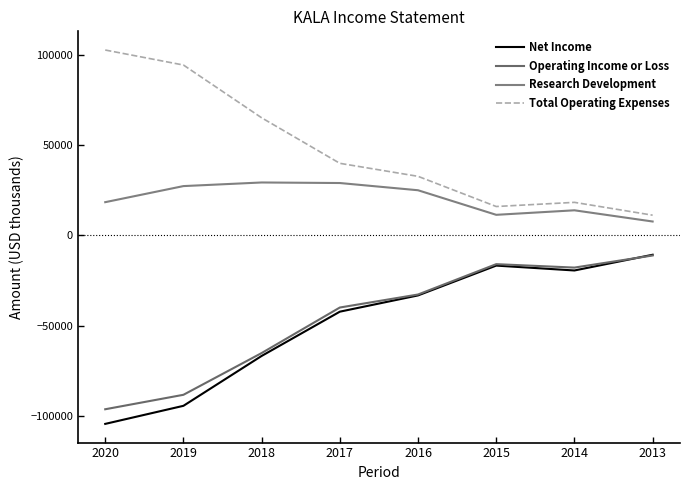

At which label does Net Income first exceed -33200?

2015